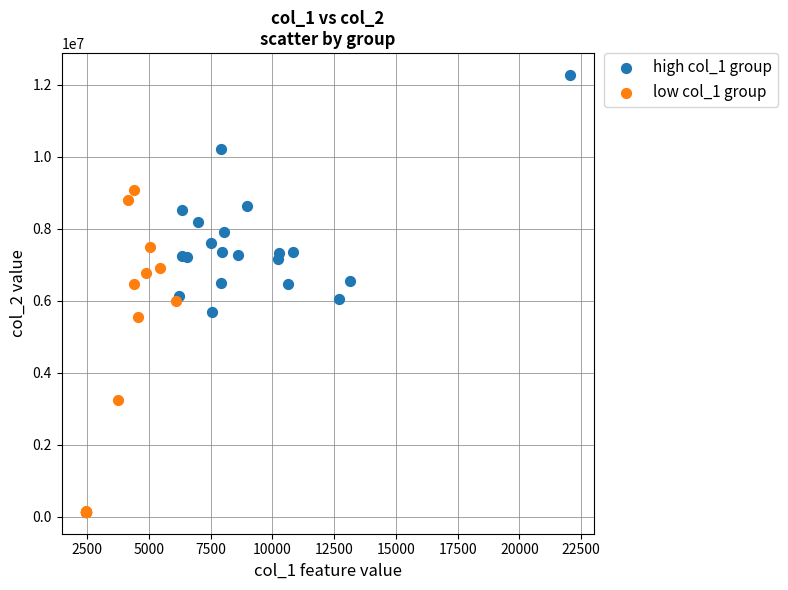

Which series contains the lowest Y value?

low col_1 group